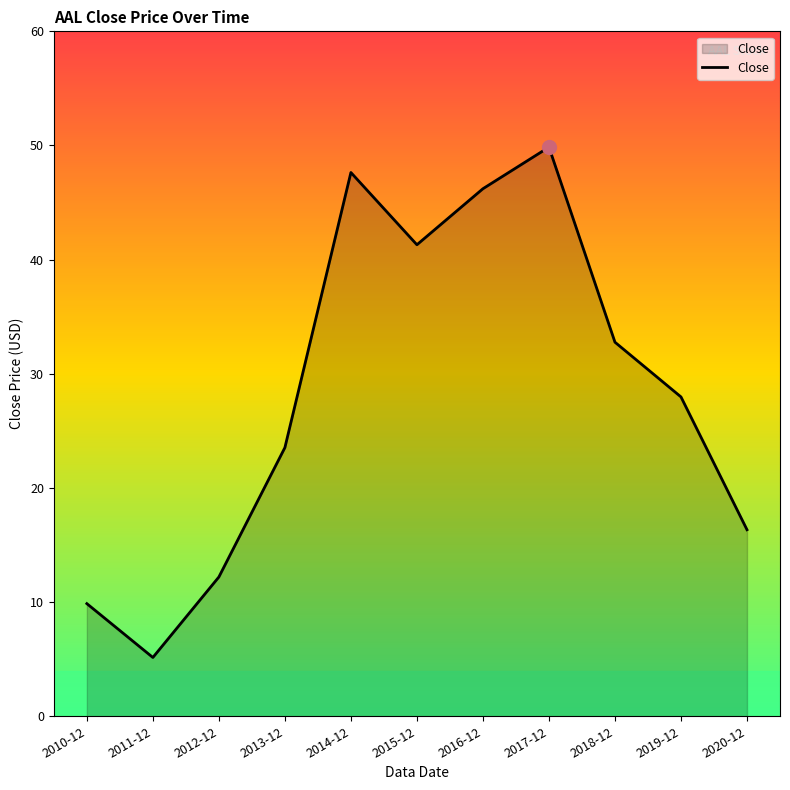

Reading left to right, transcribe all the data shown in this chart.

2010-12=9.9	2011-12=5.2	2012-12=12.2	2013-12=23.5	2014-12=47.6	2015-12=41.3	2016-12=46.2	2017-12=49.9	2018-12=32.8	2019-12=28.0	2020-12=16.3